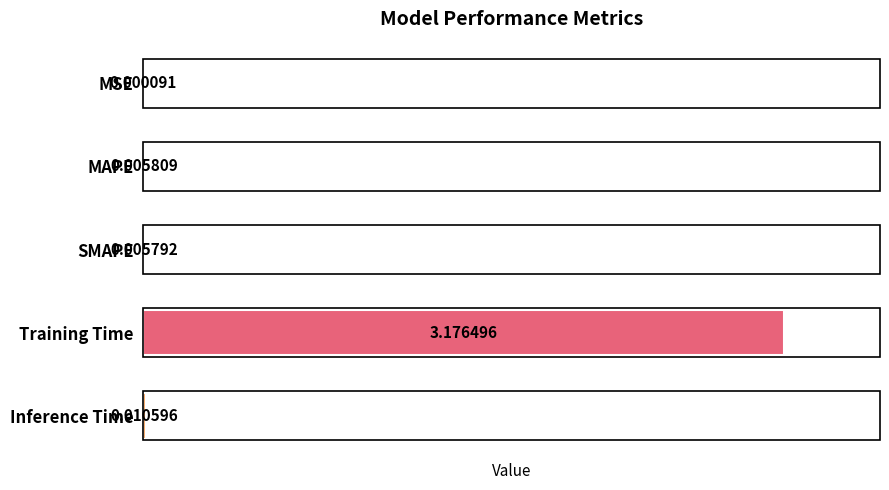

Are the bars horizontal?

Yes